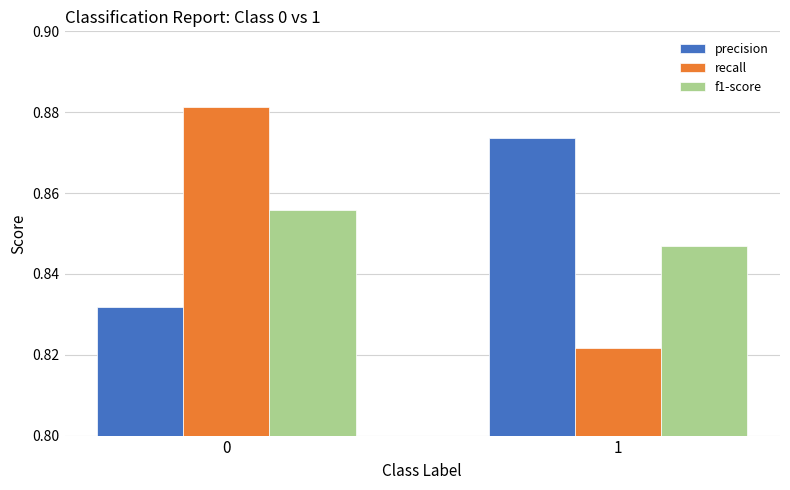

Which series has the widest spread of values?

recall